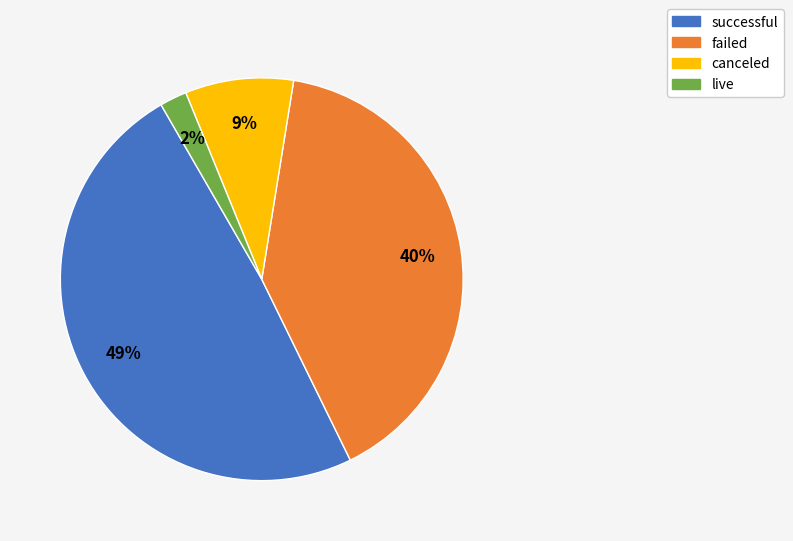

Rank the categories by value from highest to lowest.

successful, failed, canceled, live